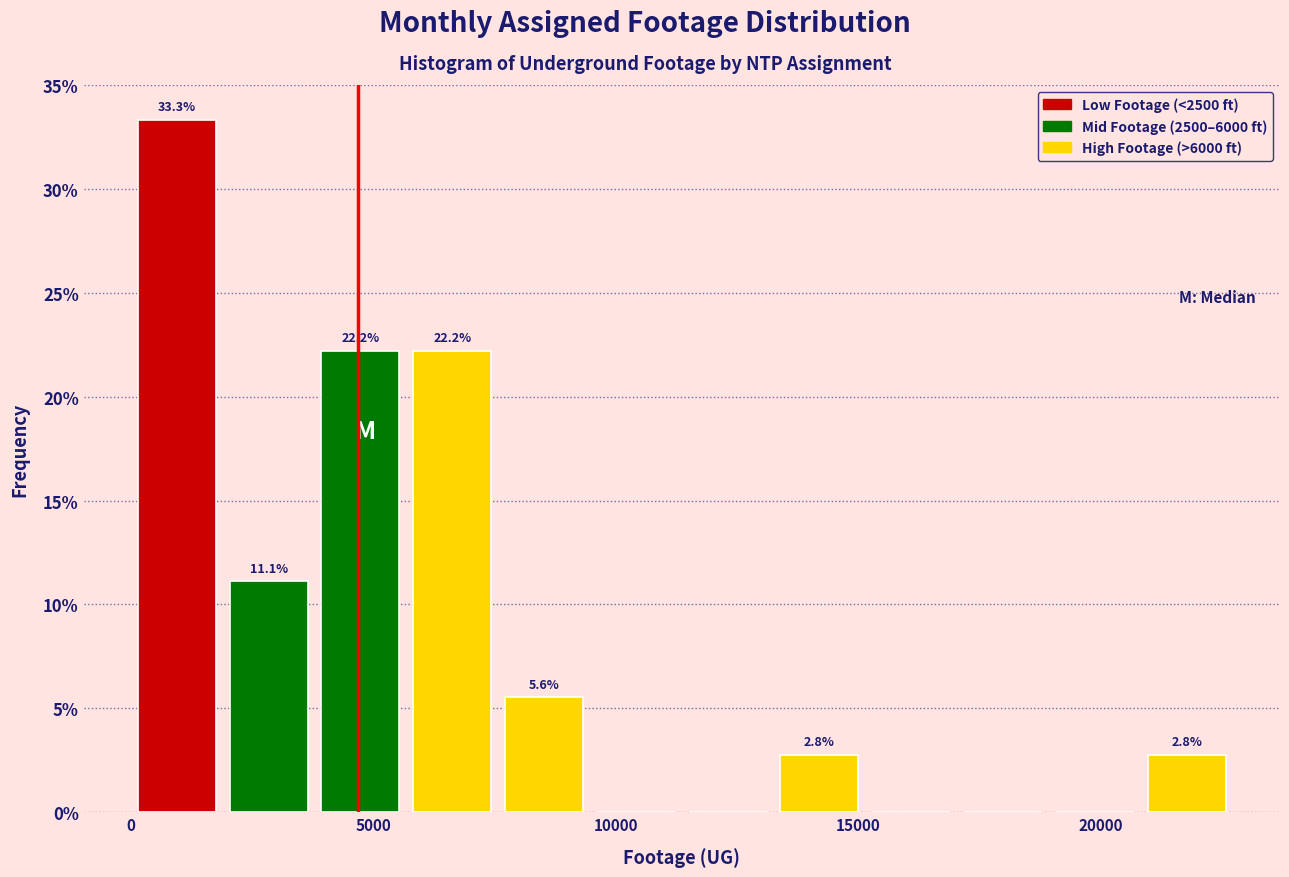

Read against the x-axis, roughly where is the centre of the tallest bar?

1000